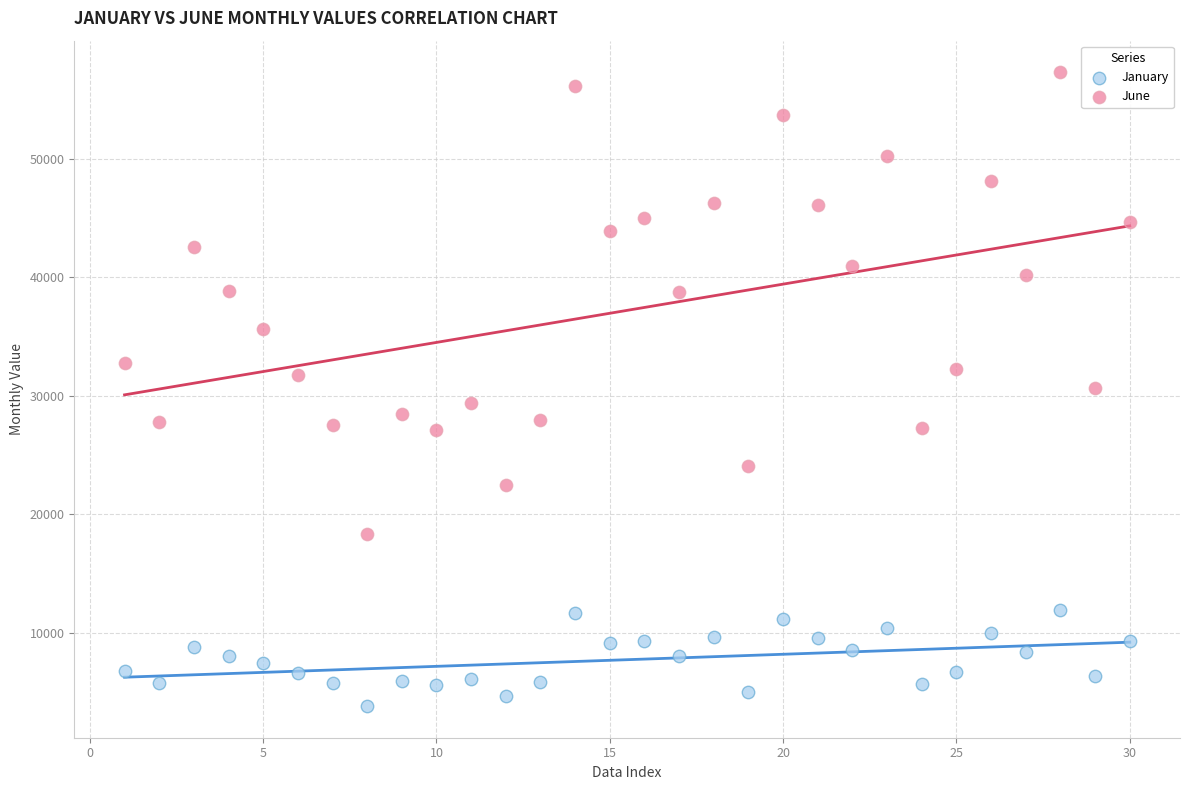

Which series reaches the maximum Y coordinate?

June